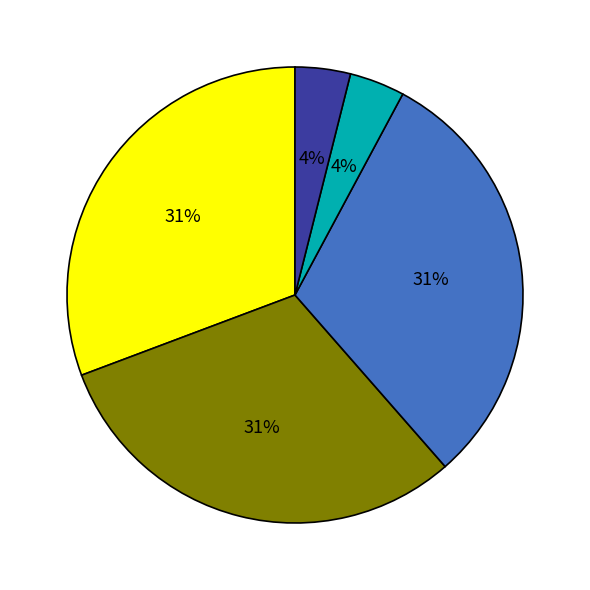

To the nearest percent, what is the average slice percentage?

20%